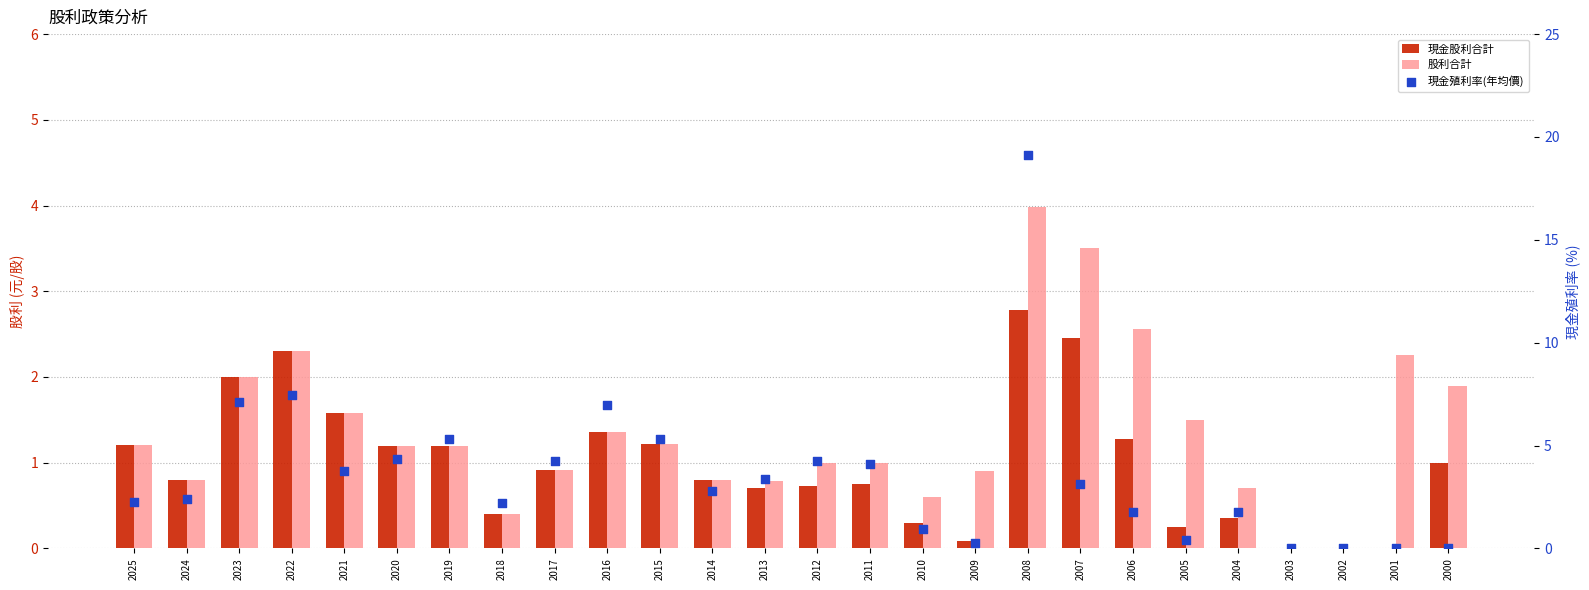

Which series has the largest total across all categories?

現金殖利率(年均價)